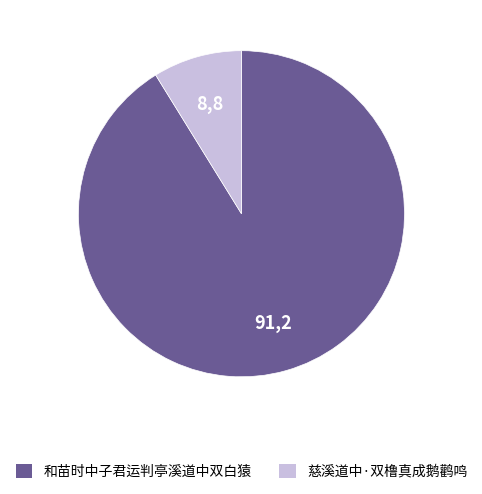

Between 慈溪道中·双橹真成鹅鹳鸣 and 和苗时中子君运判亭溪道中双白猿, which is larger?

和苗时中子君运判亭溪道中双白猿